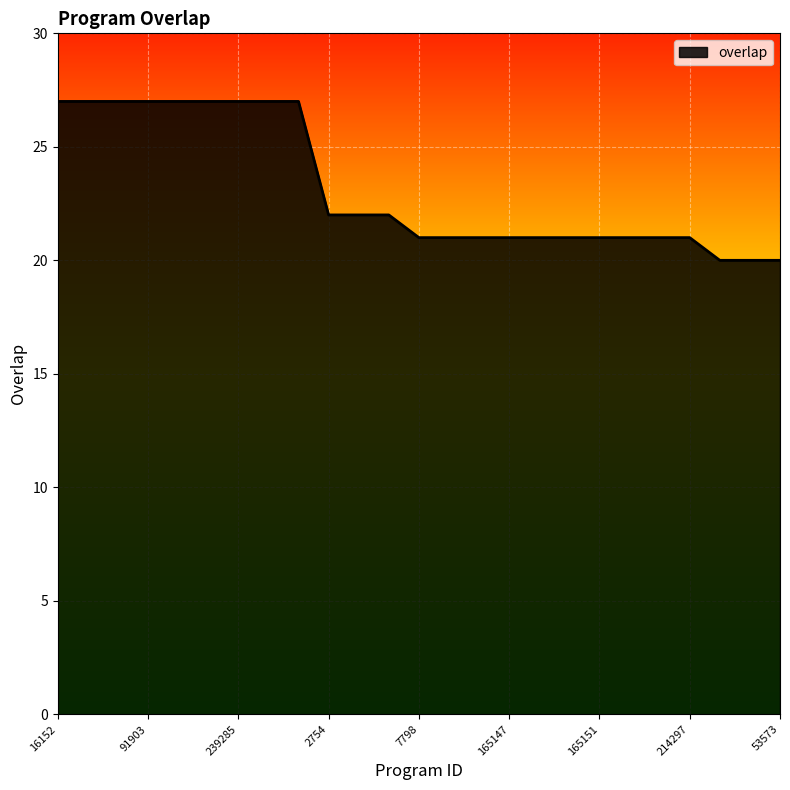

What is the difference between the maximum and minimum values?

7